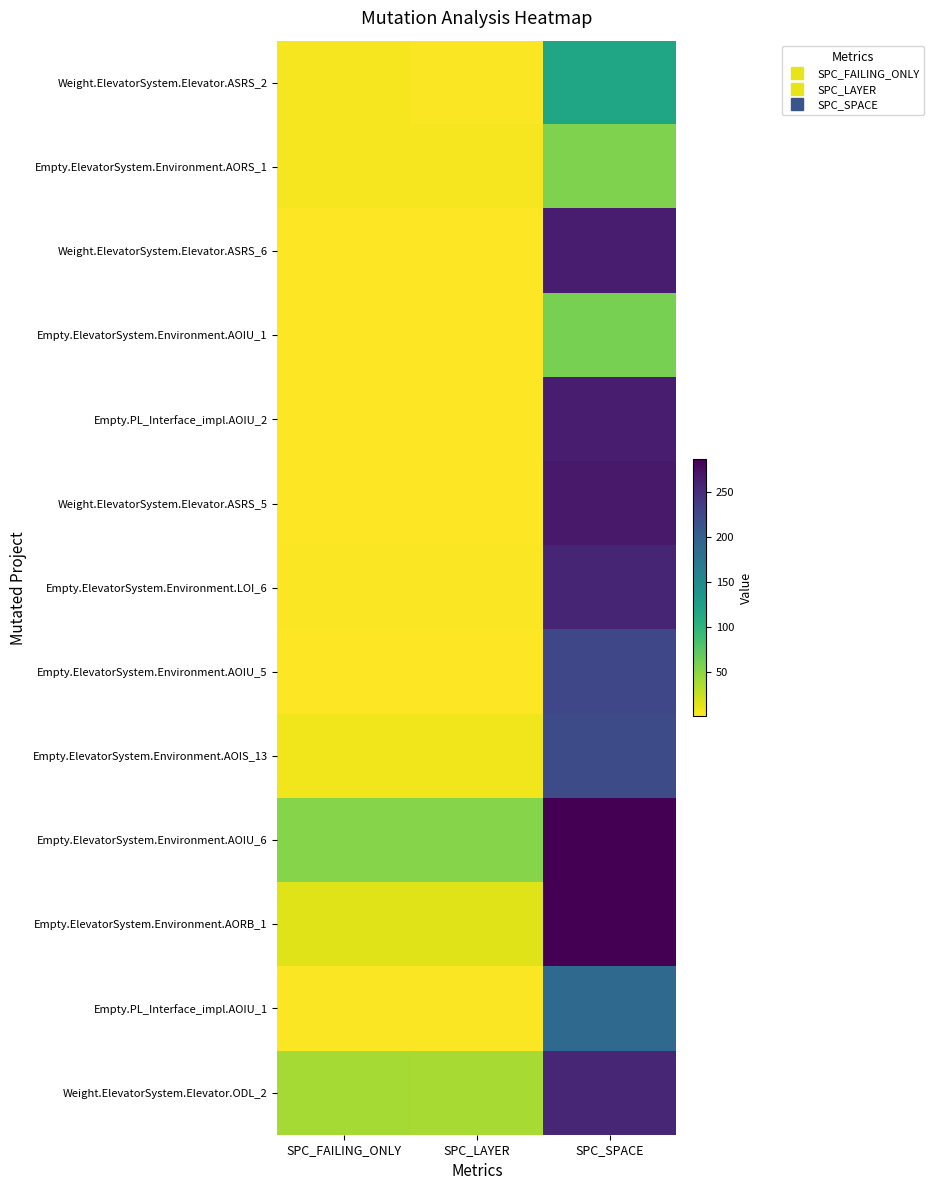

What is the total value across all series at SPC_SPACE?

2744